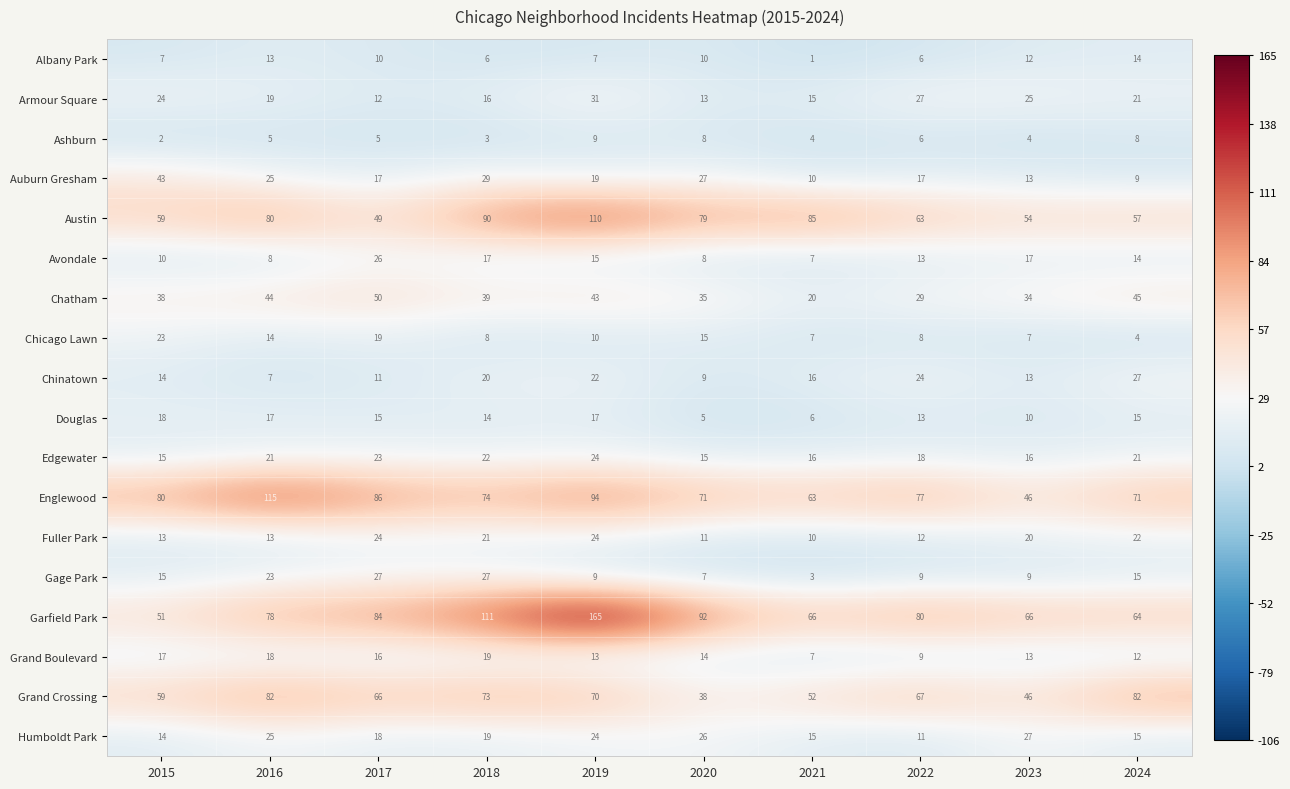

At which category is the sum across all series the highest?

2019